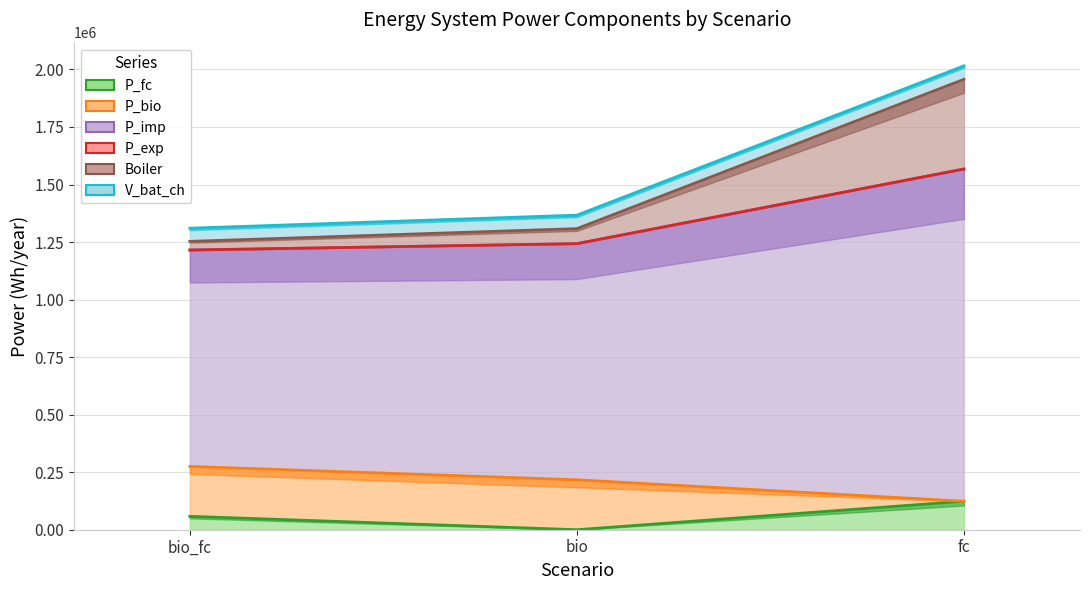

The value of P_imp at fc is 2015548.1. True or false?

True